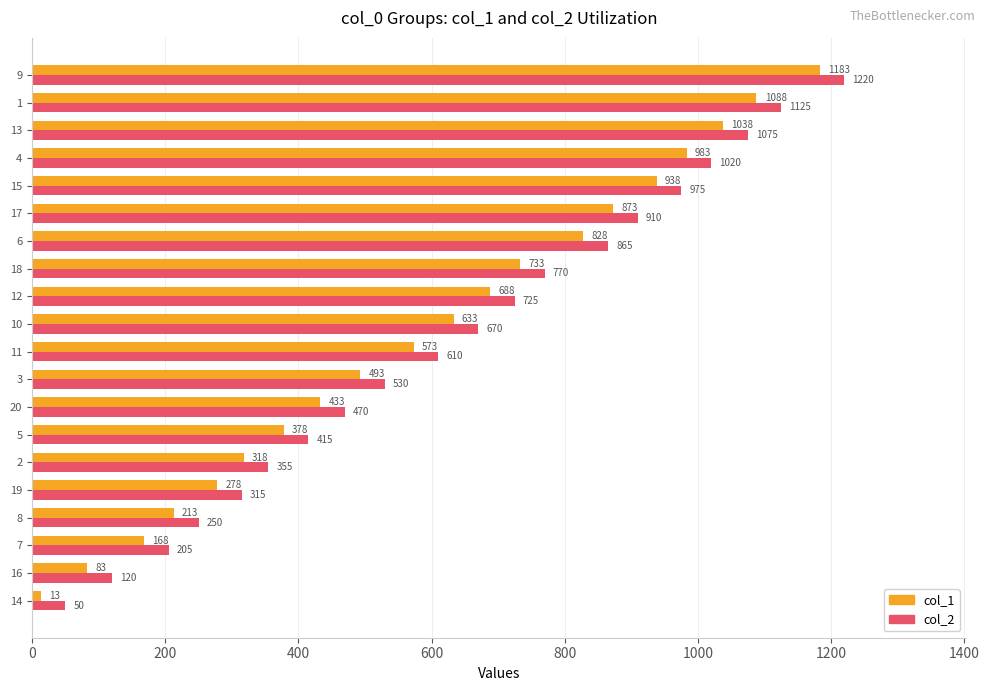

At which label does col_1 reach its minimum?

14